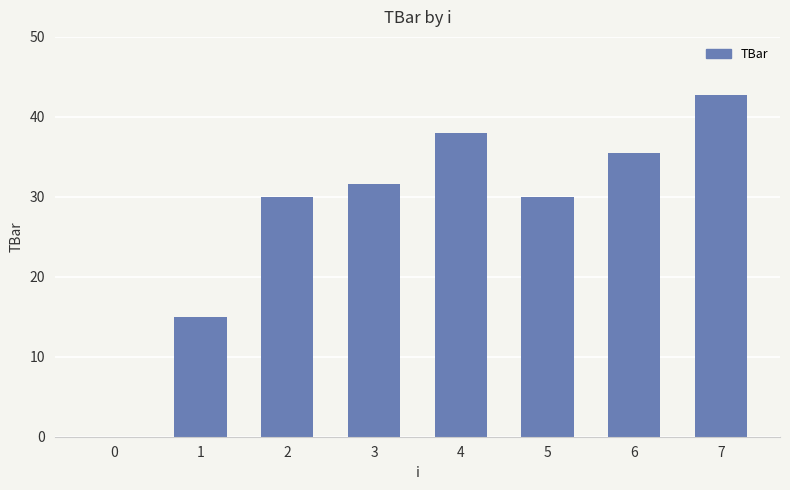

At which category does the chart reach its peak across all series?

7